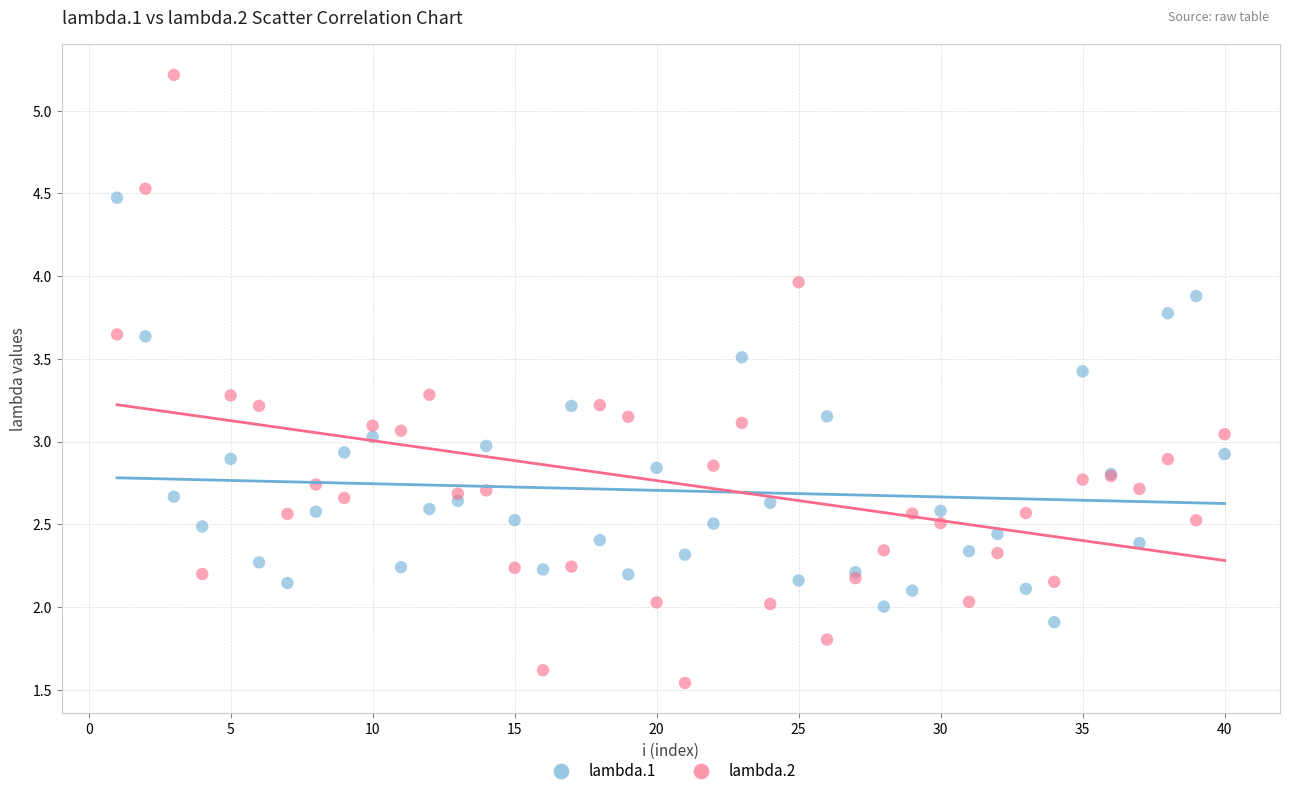

Which series reaches the minimum Y coordinate?

lambda.2